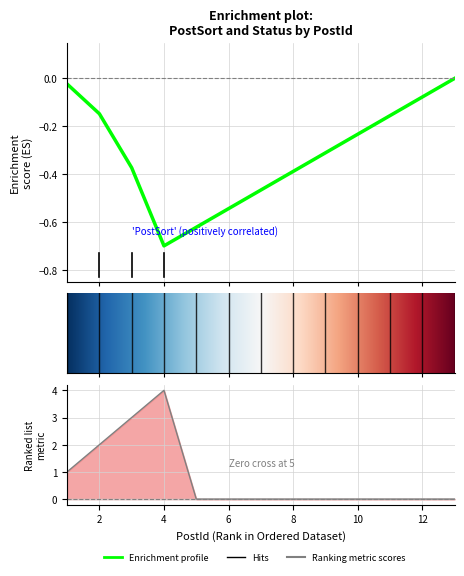

What is the change in value from 4 to 13?

-4